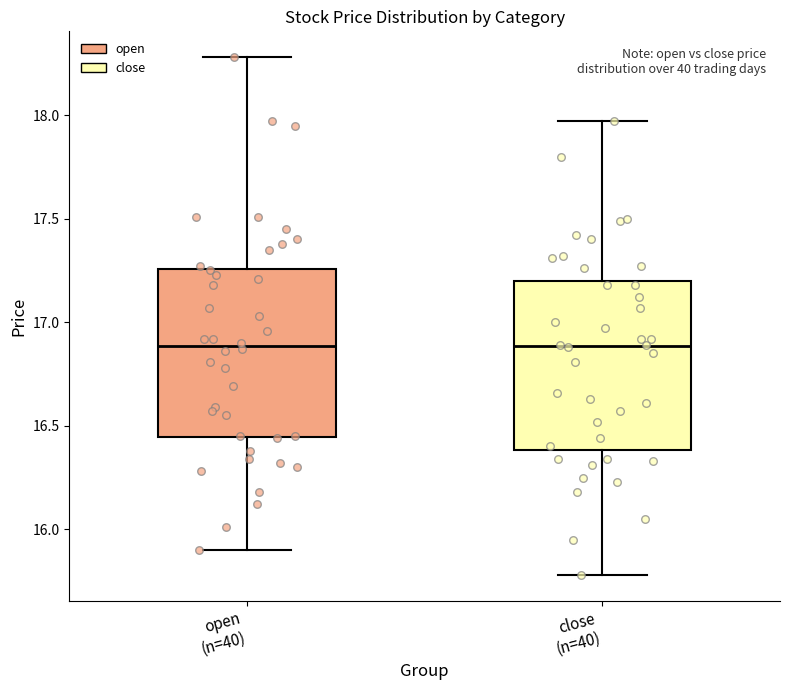

Reading left to right, read every box against the y-axis: the position of its median line, the range the box covers, and the ends of its whiskers. The values are not printed on the chart, so give them approximately, as read against the axis.

open (n=40): median 16.90, box 16.45 to 17.25, whiskers 15.90 to 18.30
close (n=40): median 16.90, box 16.40 to 17.20, whiskers 15.80 to 17.95